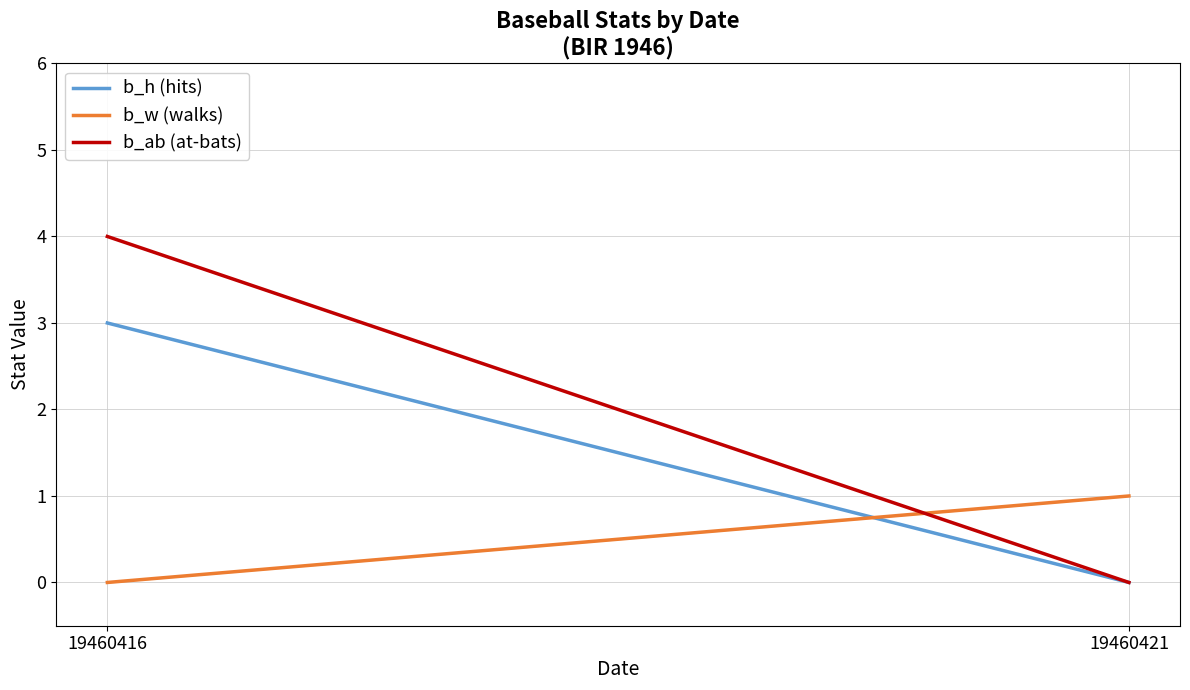

True or false: b_w (walks) has a value of 0 at 19460416.

False